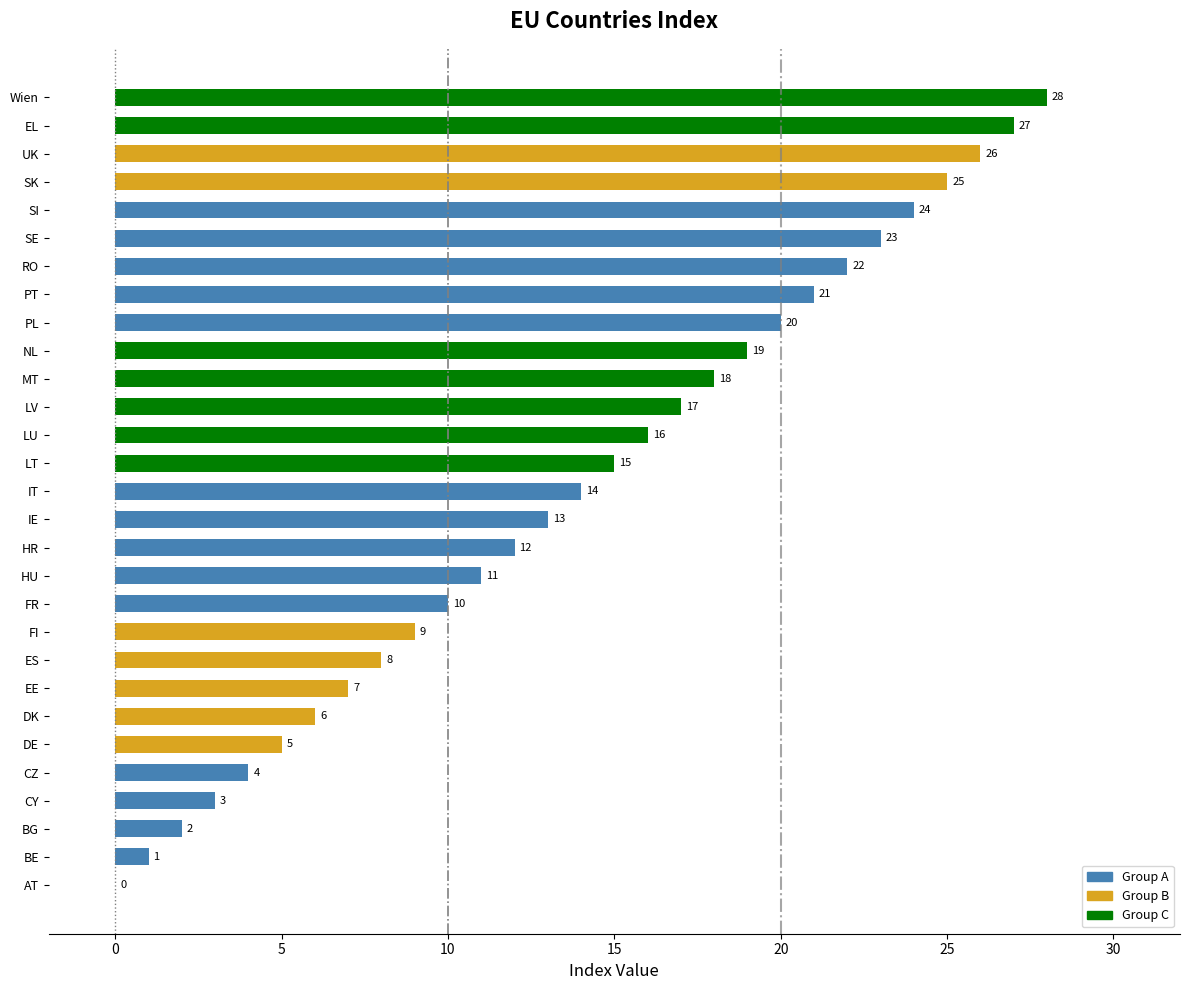

How many distinct data groups are displayed?

1